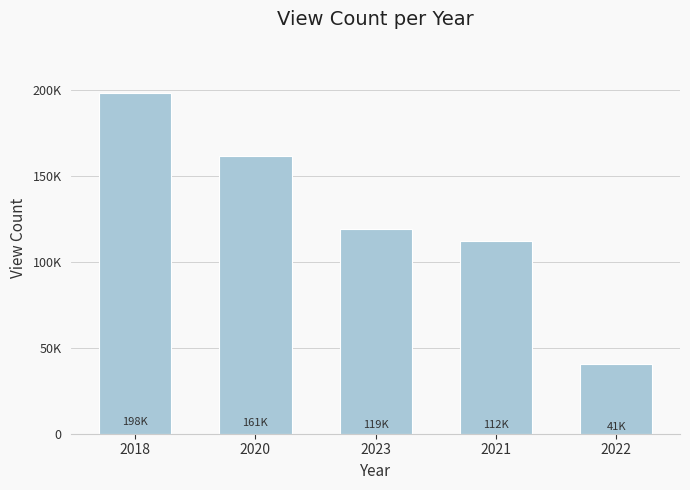

List the labels in order of value, largest first.

2018, 2020, 2023, 2021, 2022